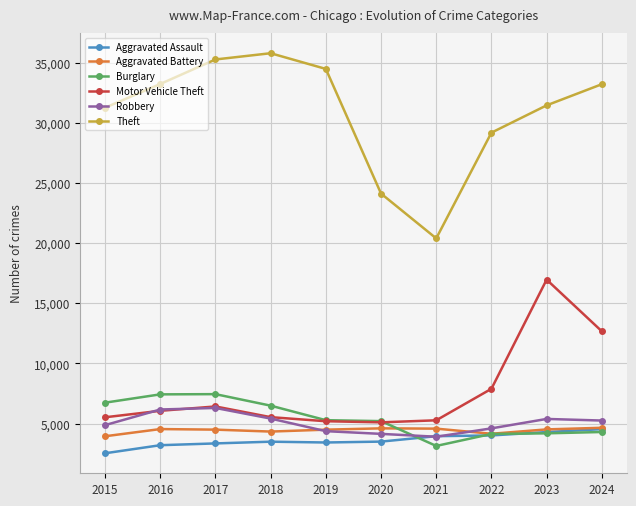

Is it true that Theft equals 33260 at 2024?

True